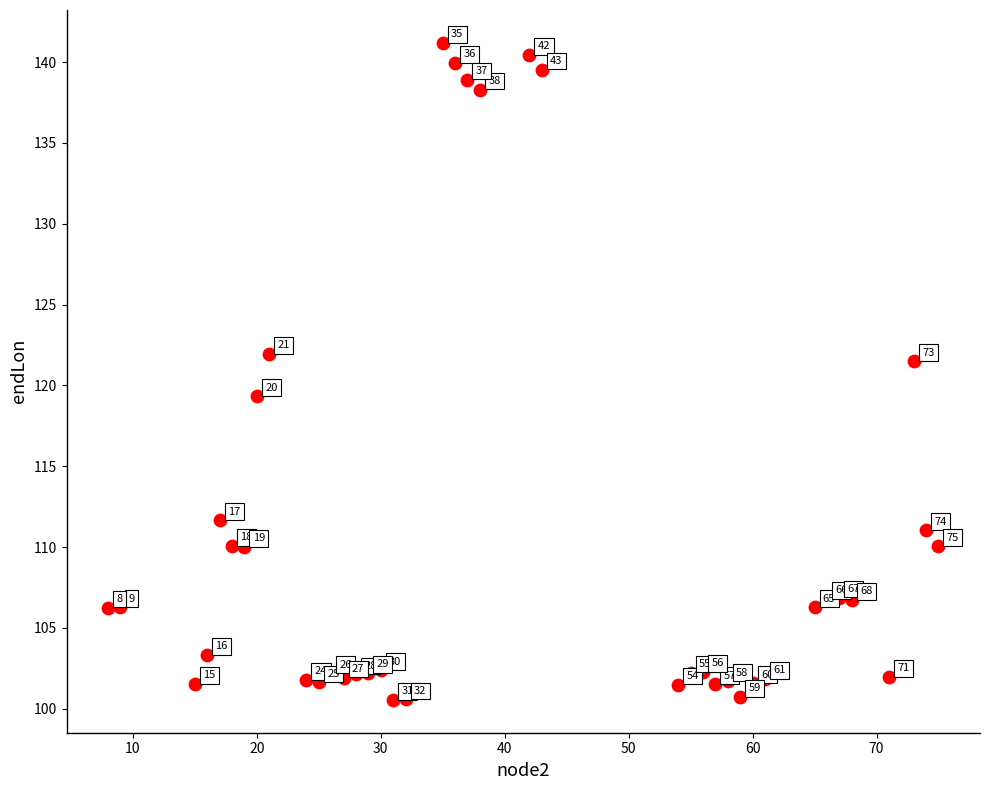

What is the range of X values (max minus min)?

67.0